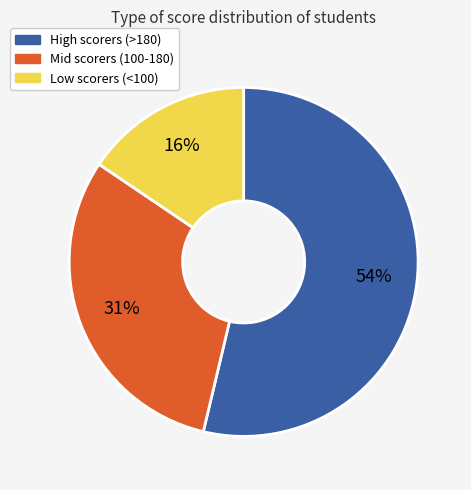

To the nearest percent, what is the difference between the largest and smallest slice percentages?

38%